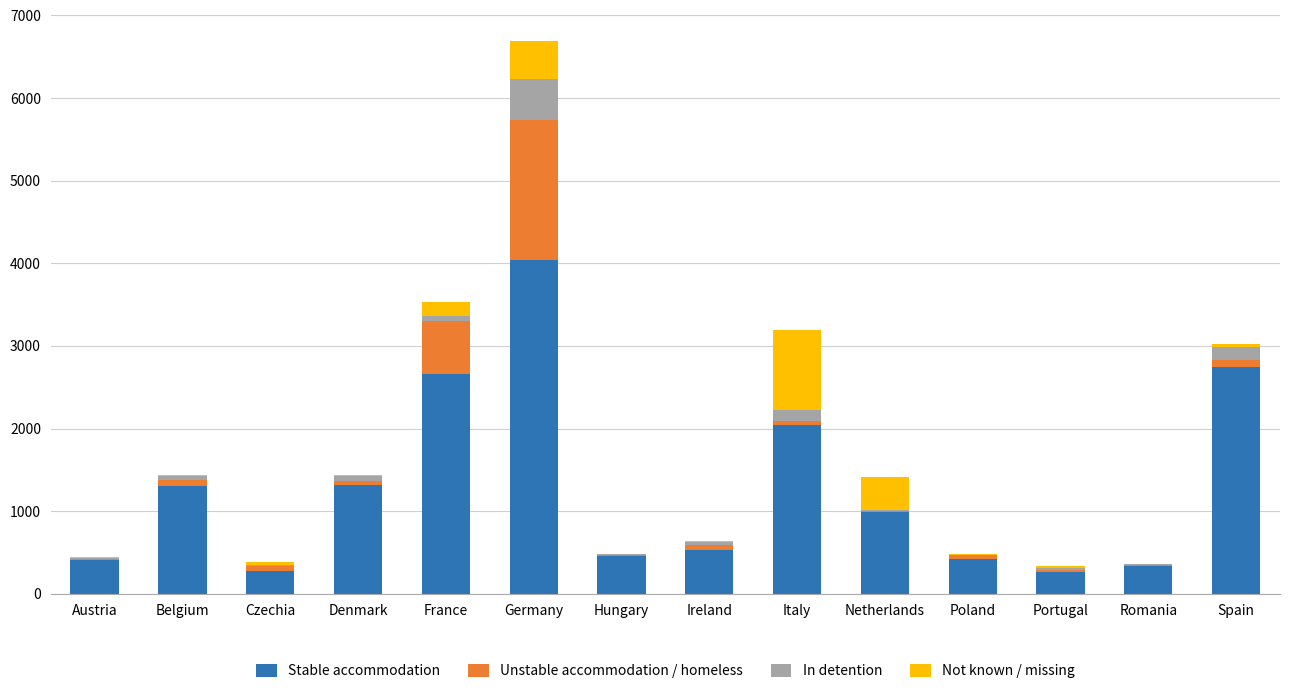

What is the total value across all series at Germany?

6696